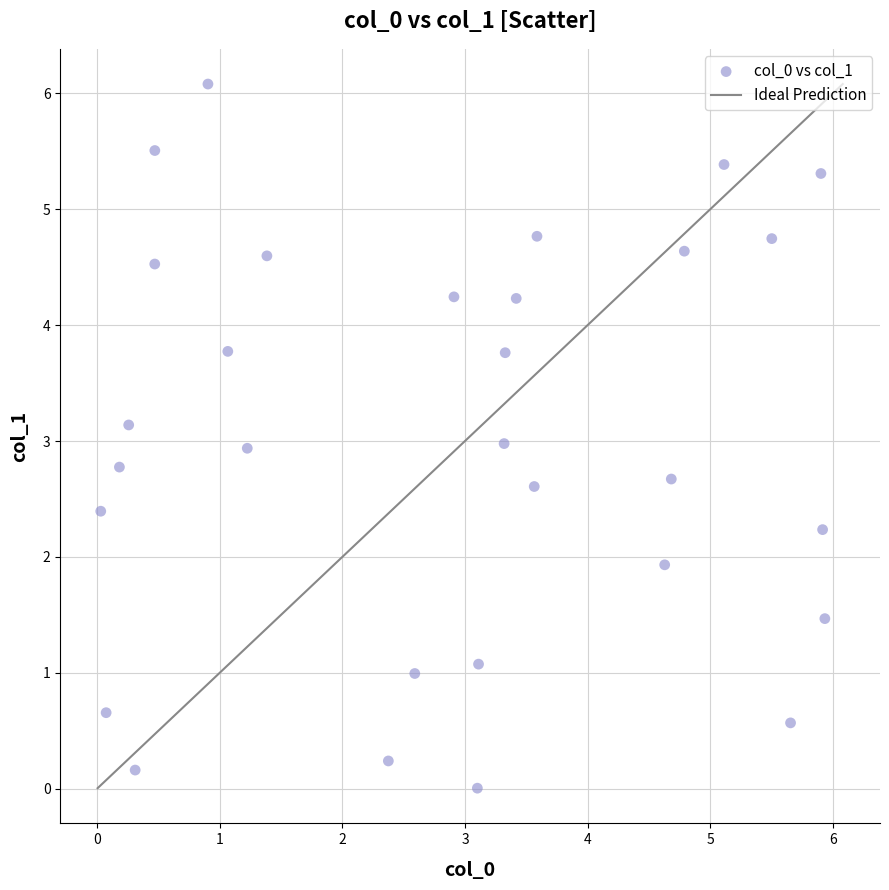

What is the range of X values (max minus min)?

5.9